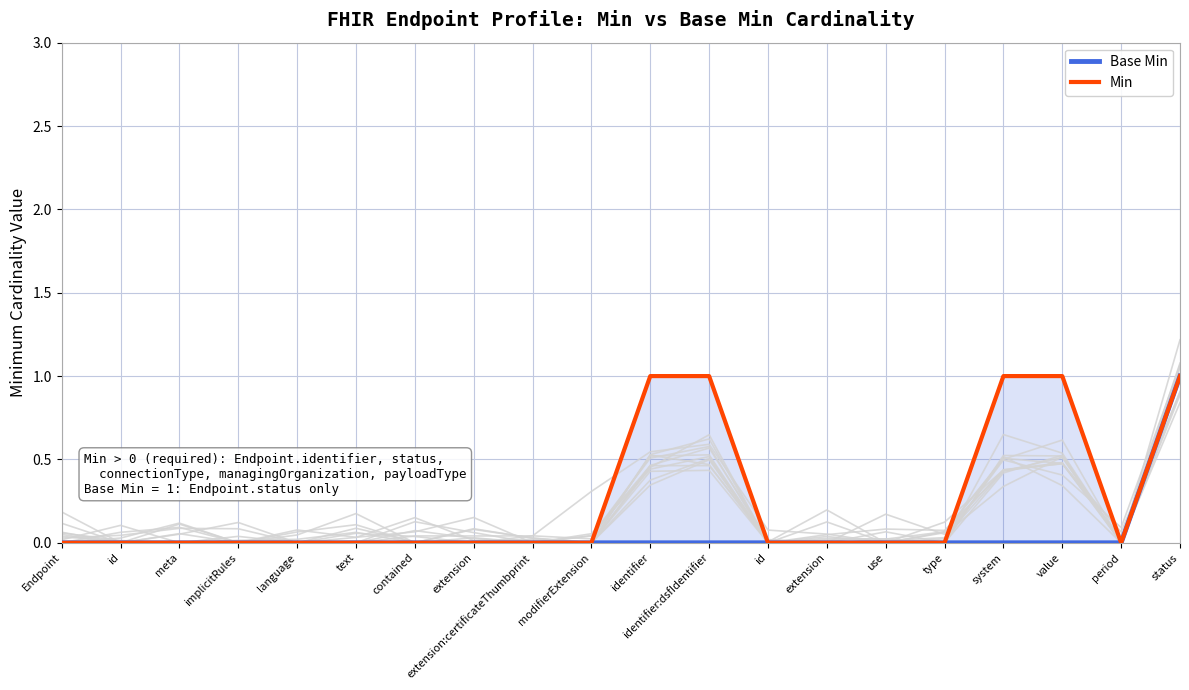

The Base Min series shows -1 at extension:certificateThumbprint. True or false?

False